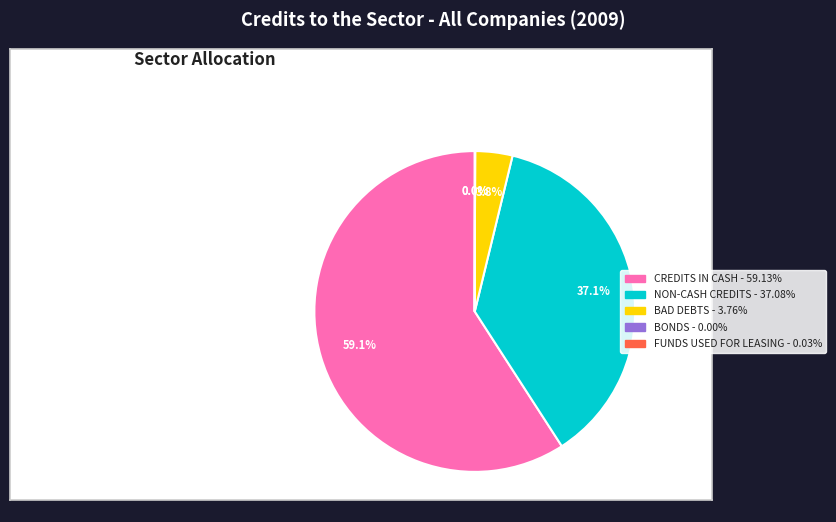

Does any single category account for the majority?

Yes